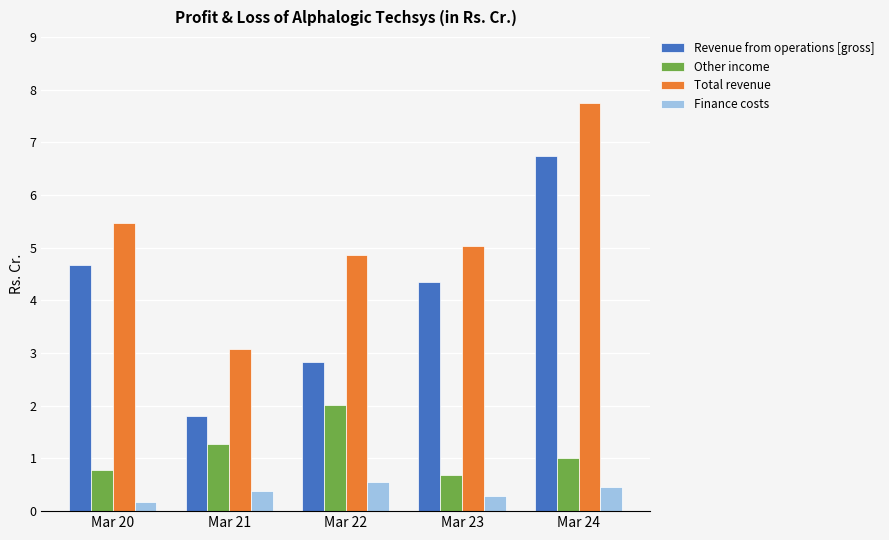

What is the sum of all Total revenue values?

26.2